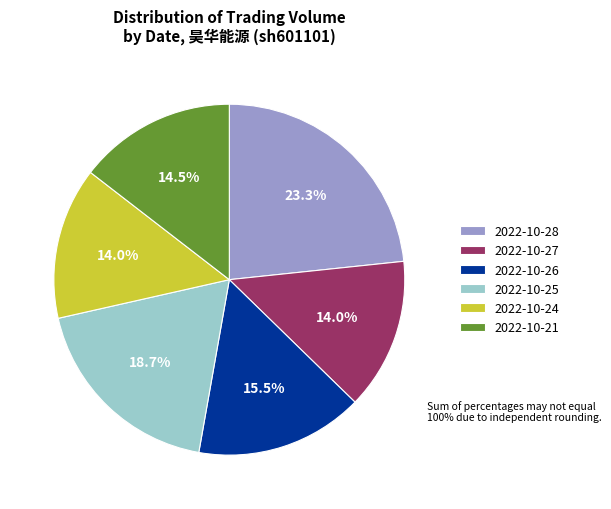

Do 2022-10-24 and 2022-10-27 together represent more than half of the pie?

No